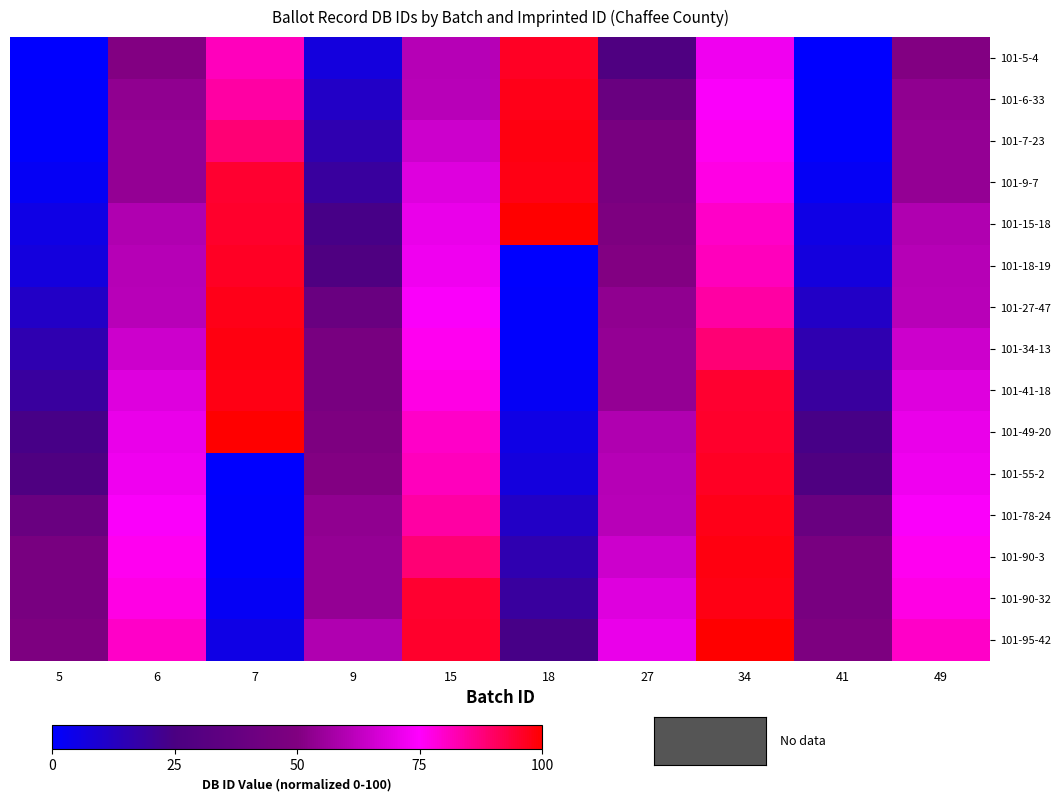

Between 15 and 41, which series saw the biggest shift?

101-9-7